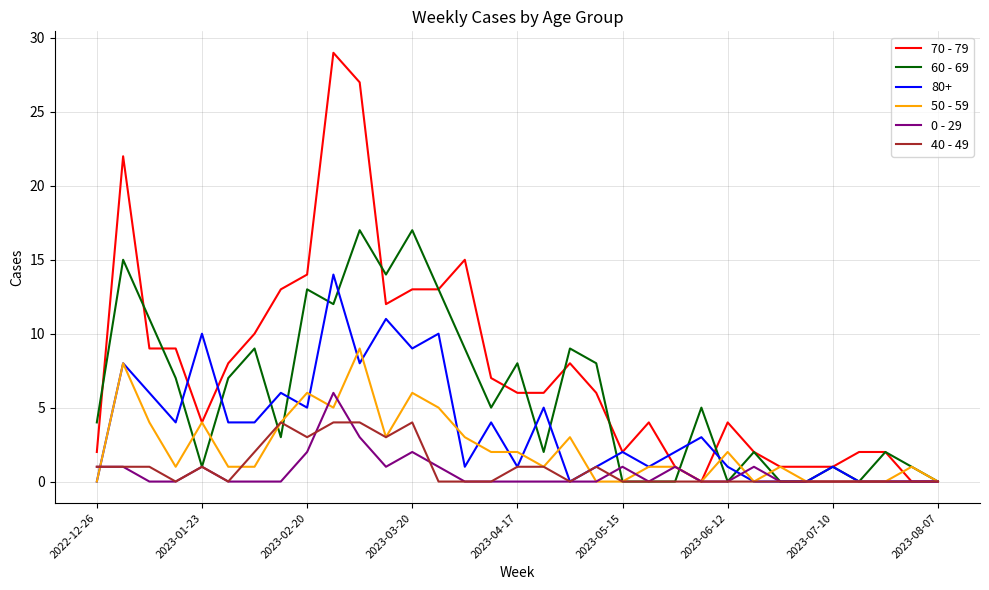

Which series has the widest spread of values?

70 - 79